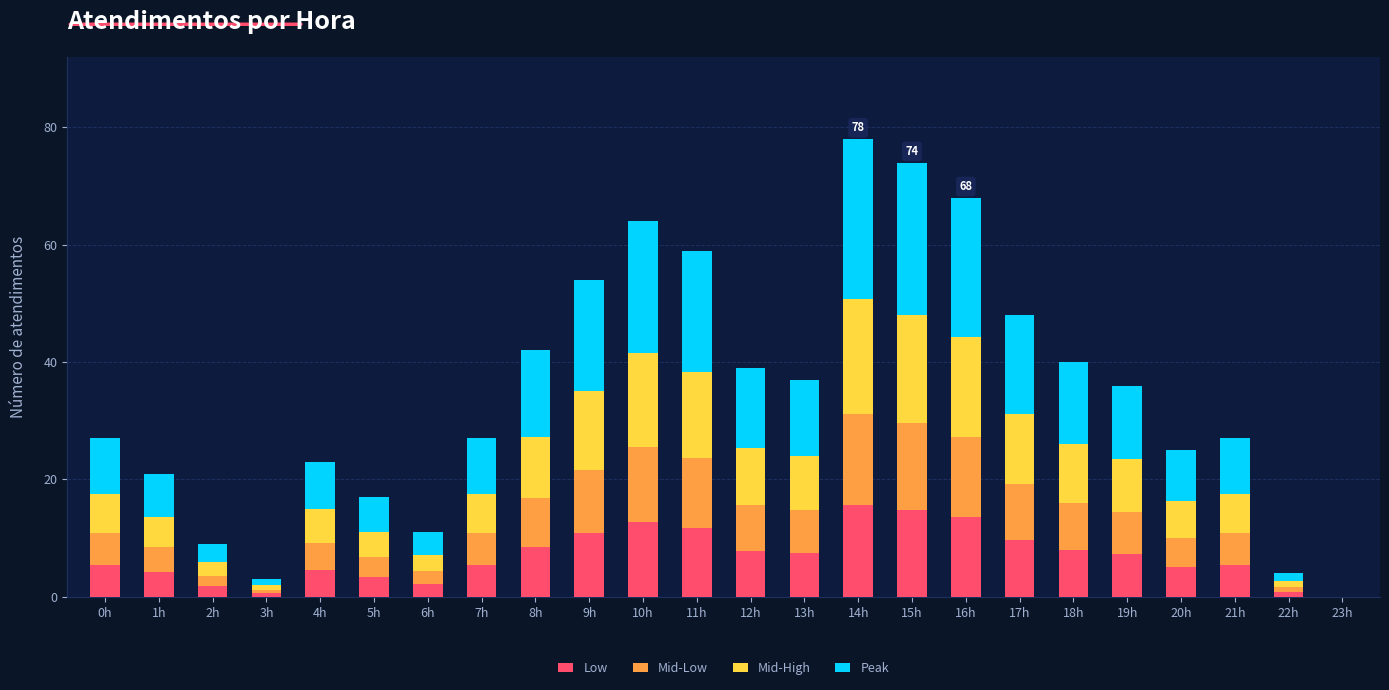

The Low series shows 8.2 at 10h. True or false?

False